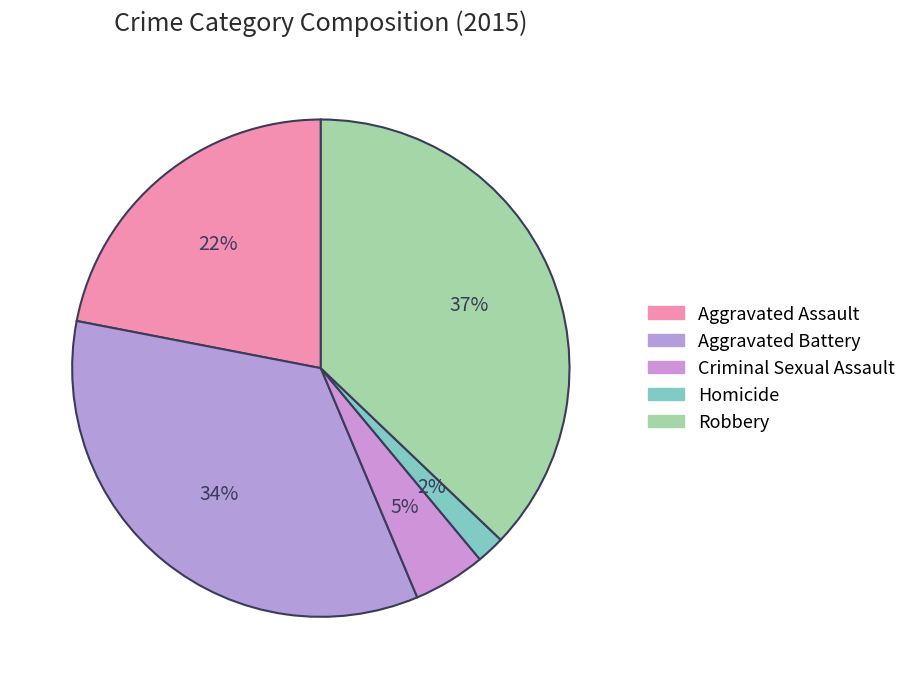

Which slice is the smallest?

Homicide